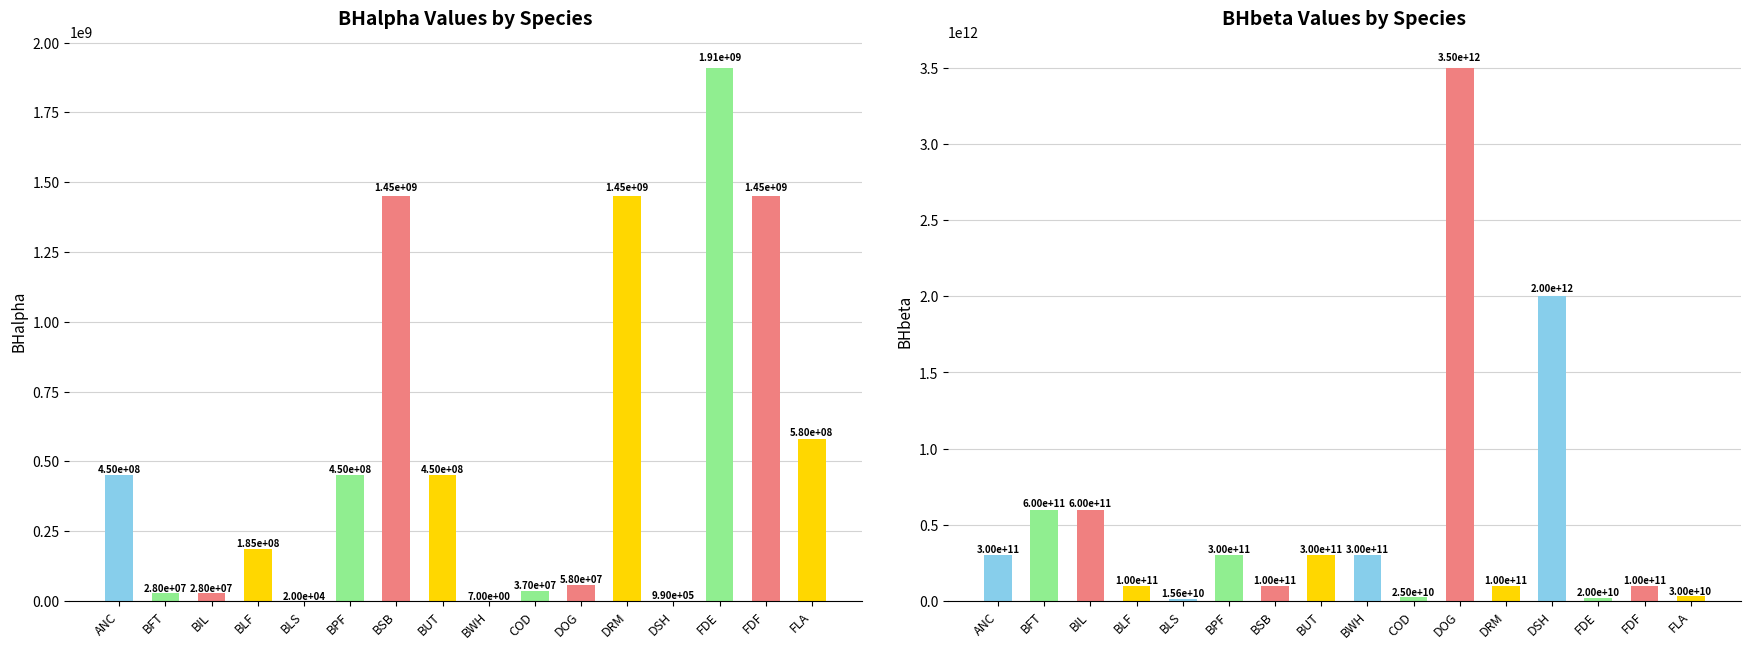

What value does the BHbeta series have at FDF, to the nearest 50?

100000000000